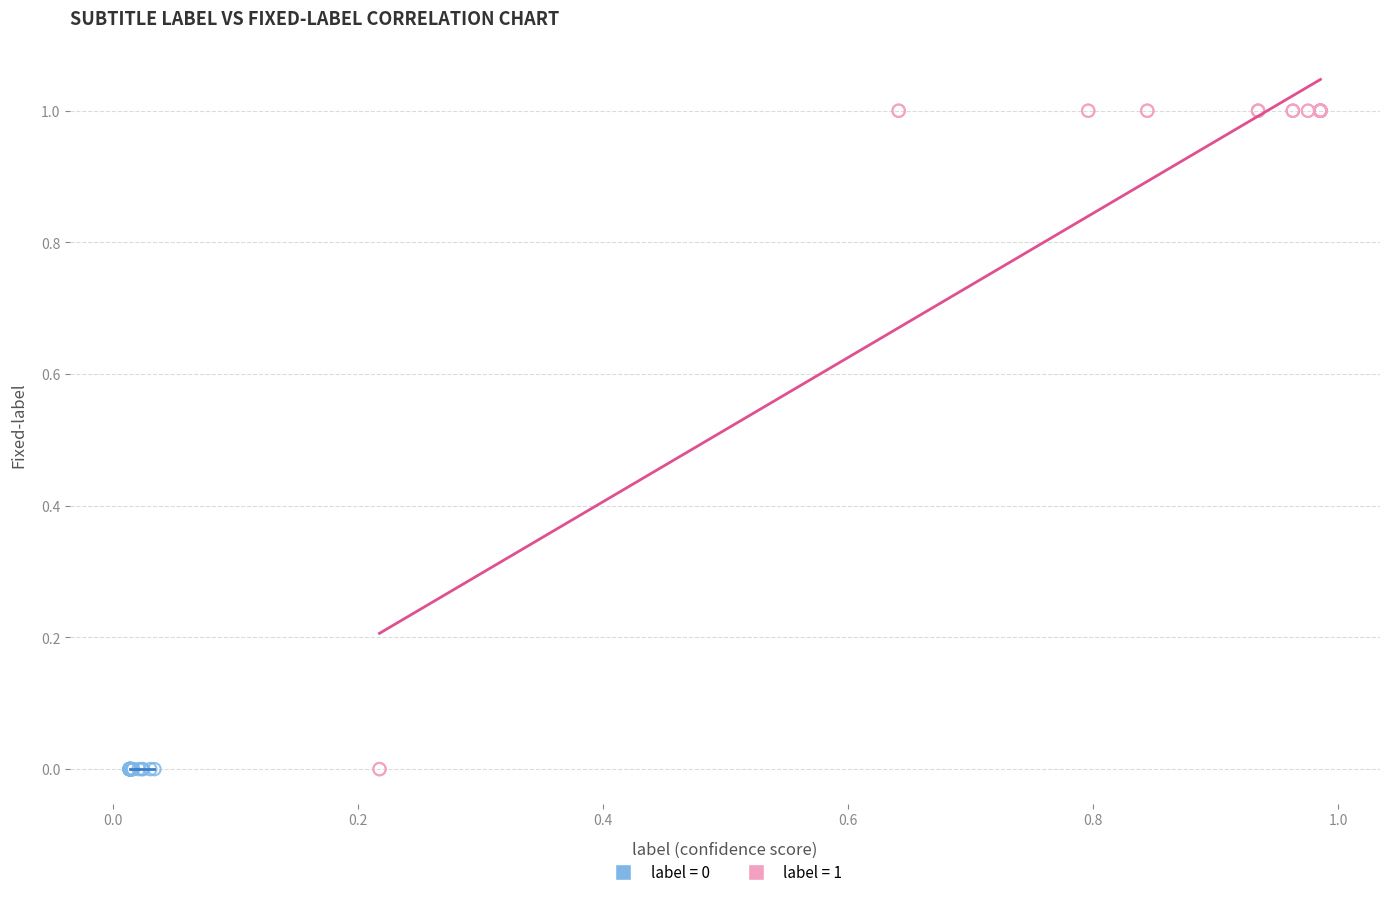

Which series contains the highest Y value?

label = 1